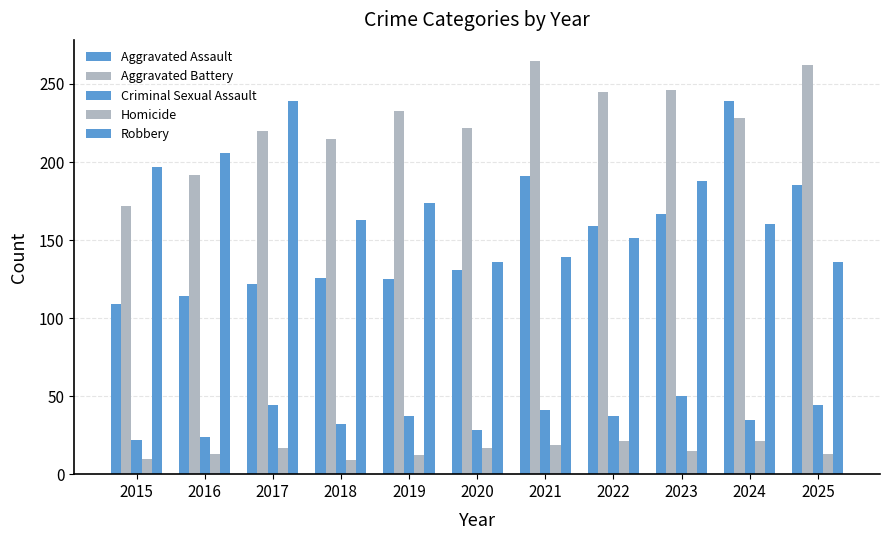

How many groups of bars are there?

11